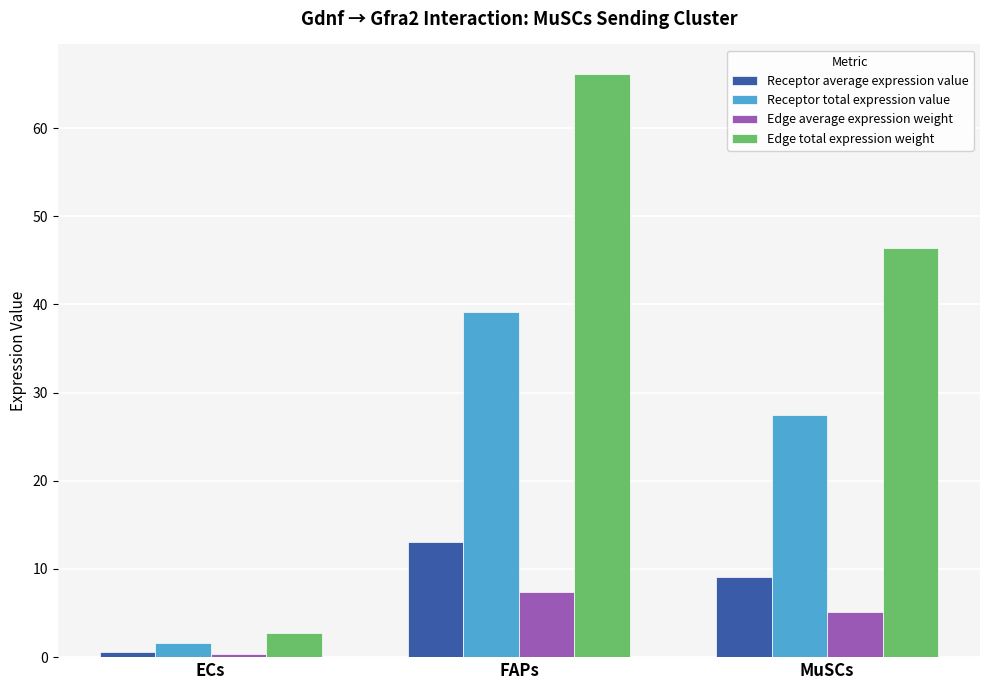

What position from the left is FAPs?

2